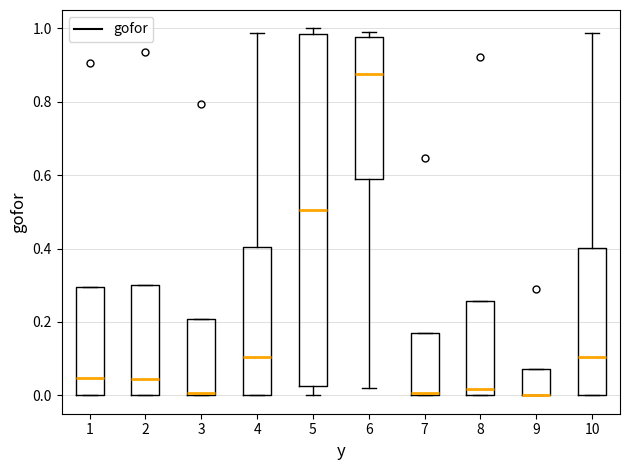

Reading left to right, transcribe this box plot: for each box, give where its median line is, the range the box spans, and where its two whiskers end, as read against the y-axis. The values are not printed on the chart, so give them approximately, as read against the axis.

1: median 0.04, box 0.00 to 0.30, whiskers 0.00 to 0.30
2: median 0.04, box 0.00 to 0.30, whiskers 0.00 to 0.30
3: median 0.00, box 0.00 to 0.20, whiskers 0.00 to 0.20
4: median 0.10, box 0.00 to 0.40, whiskers 0.00 to 0.98
5: median 0.50, box 0.02 to 0.98, whiskers 0.00 to 1.00
6: median 0.88, box 0.60 to 0.98, whiskers 0.02 to 1.00
7: median 0.00, box 0.00 to 0.18, whiskers 0.00 to 0.18
8: median 0.02, box 0.00 to 0.26, whiskers 0.00 to 0.26
9: median 0.00 (drawn on the box's lower edge), box 0.00 to 0.08, whiskers 0.00 to 0.08
10: median 0.10, box 0.00 to 0.40, whiskers 0.00 to 0.98